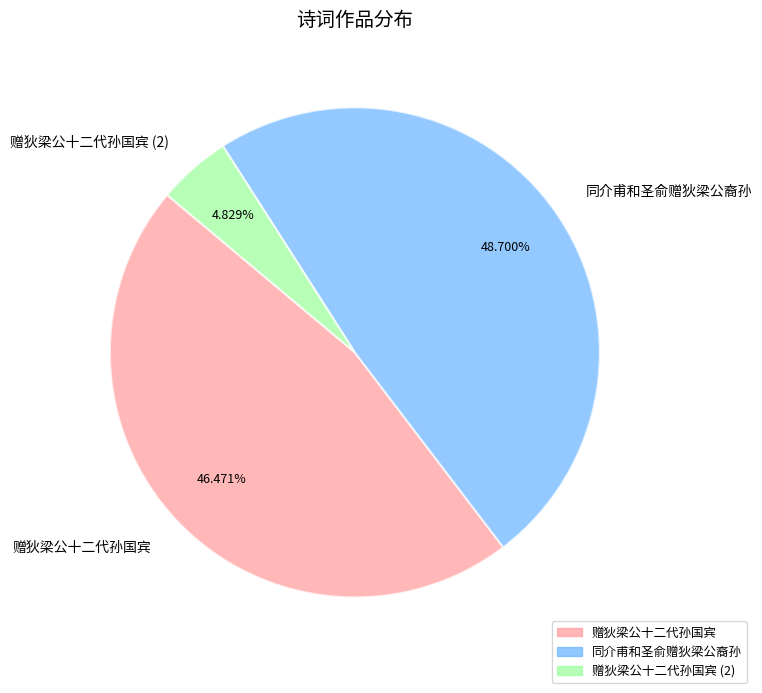

To the nearest percent, what is the difference between the largest and smallest slice percentages?

44%